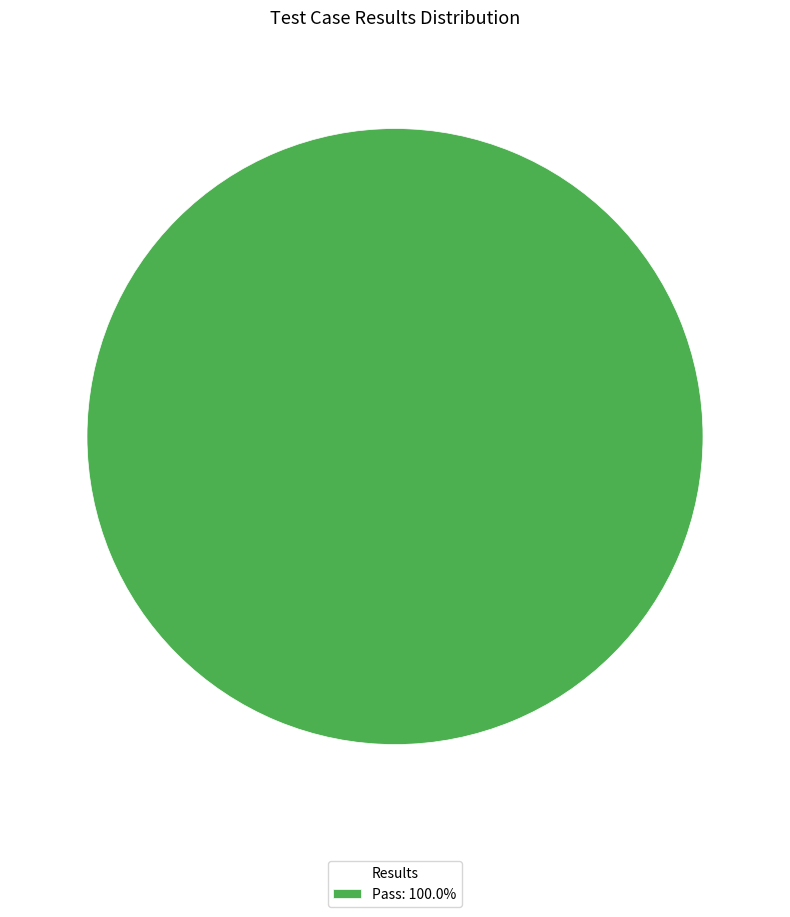

Does any single category account for the majority?

Yes